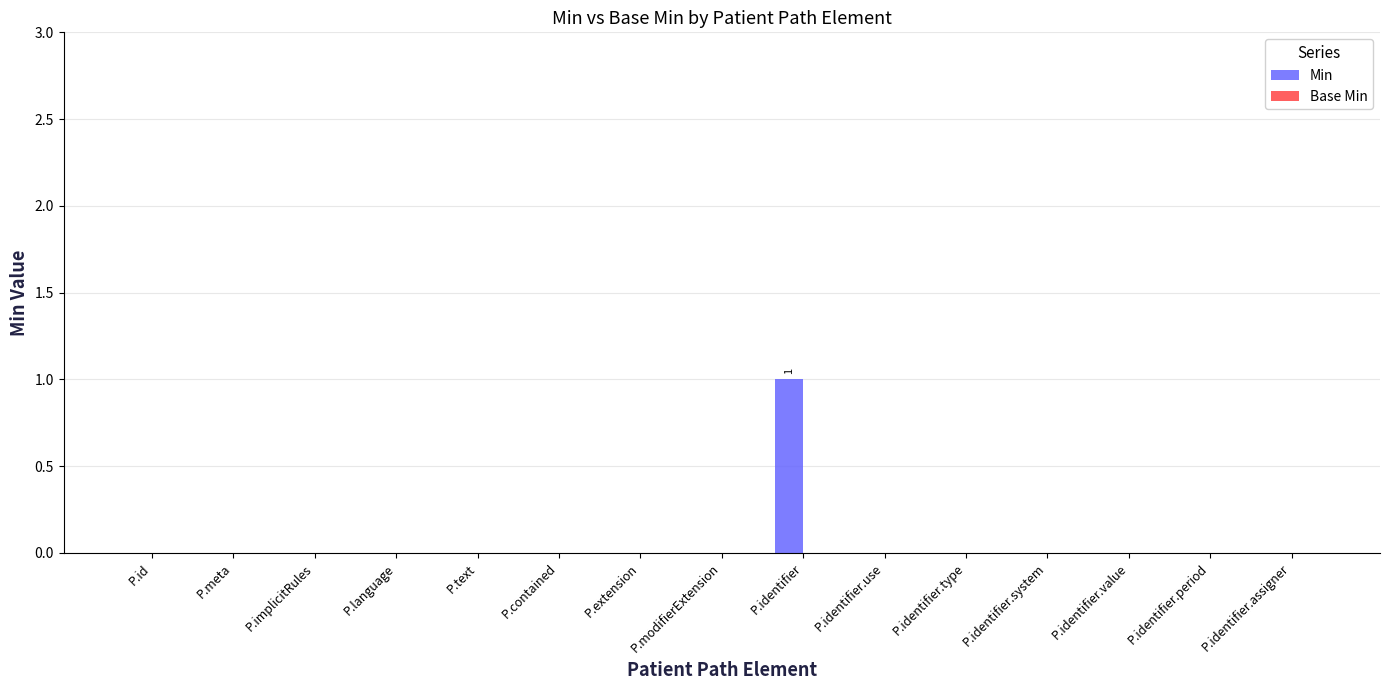

True or false: the data shows 0 at P.language.

True